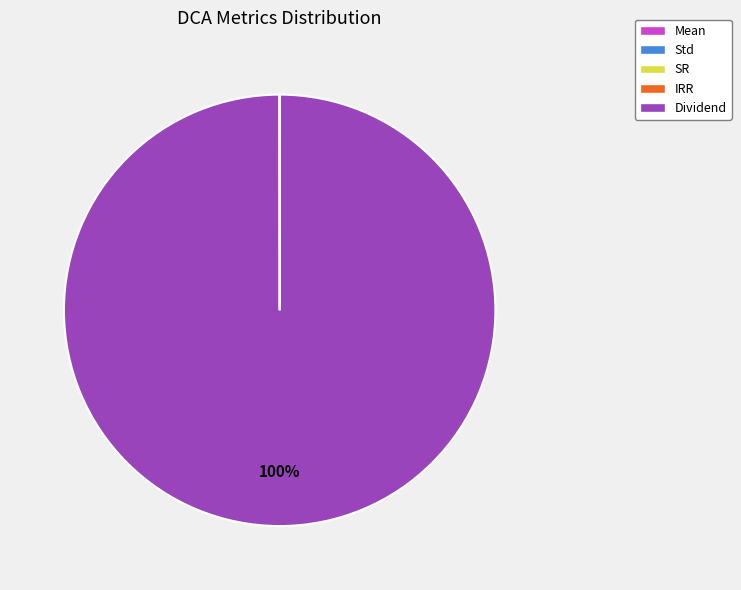

What is the largest slice in the pie chart?

Dividend